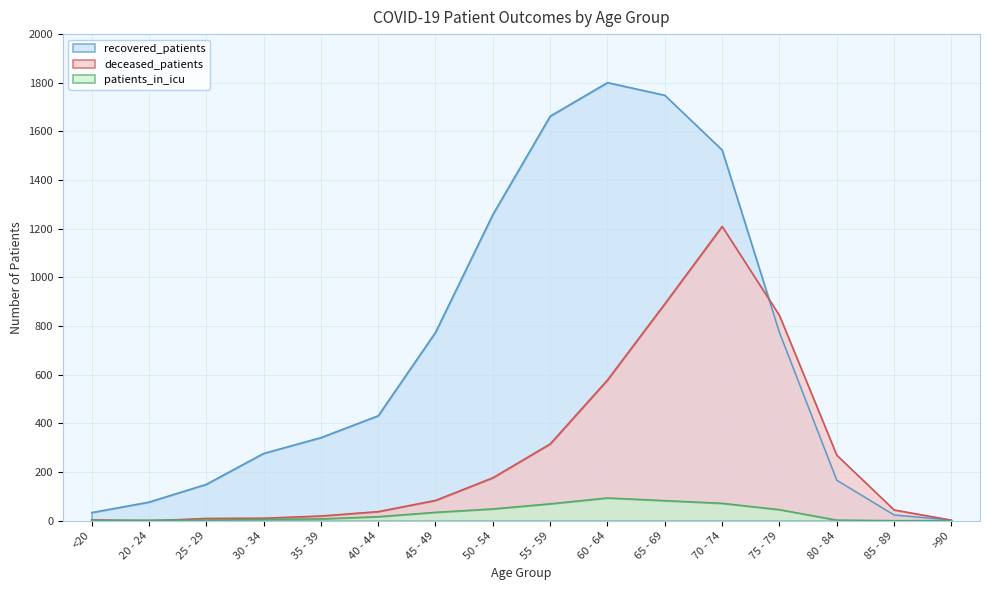

What is the average value of the deceased_patients series?

281